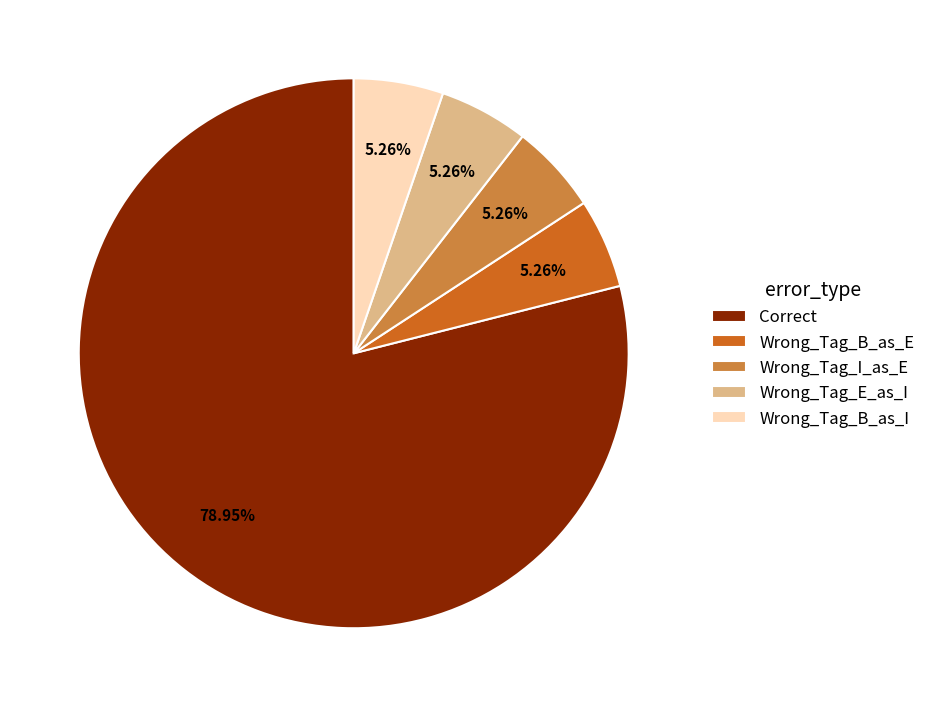

Which category accounts for the majority?

Correct